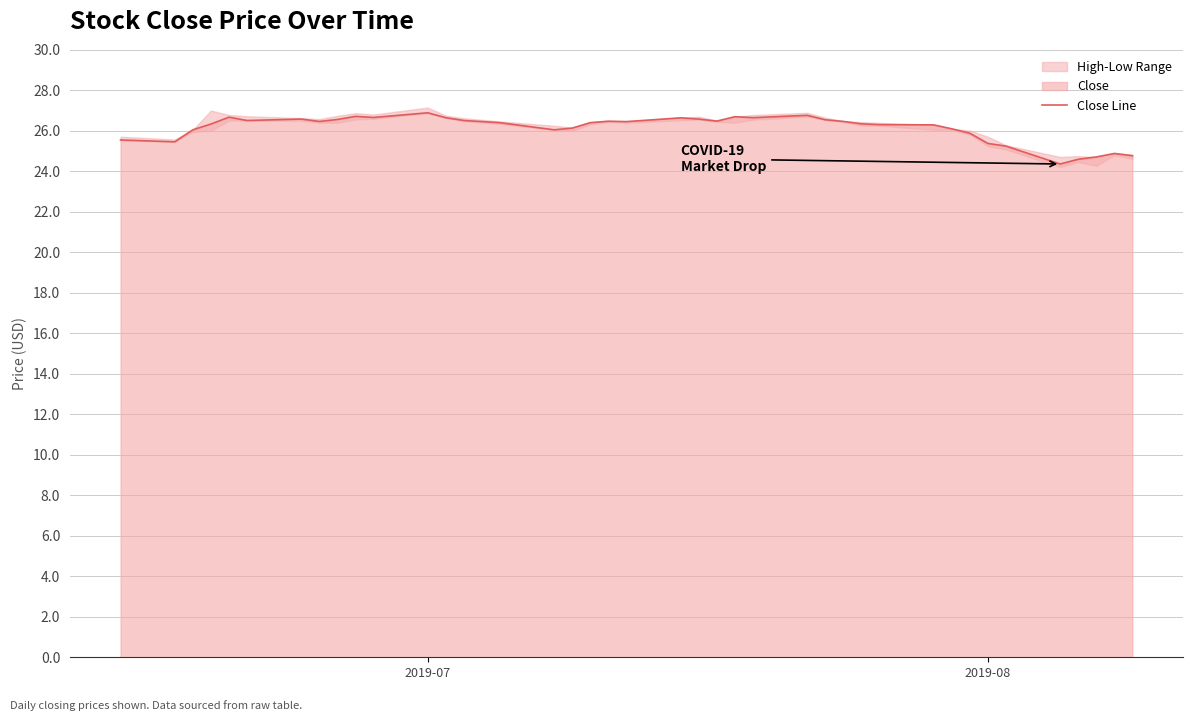

What is the minimum value shown in the chart?

24.4